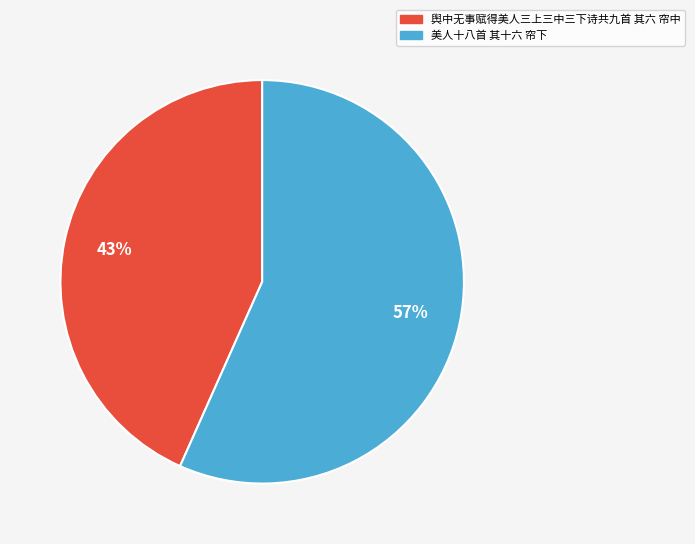

Is it true that 美人十八首 其十六 帘下 is 57% of the pie?

True